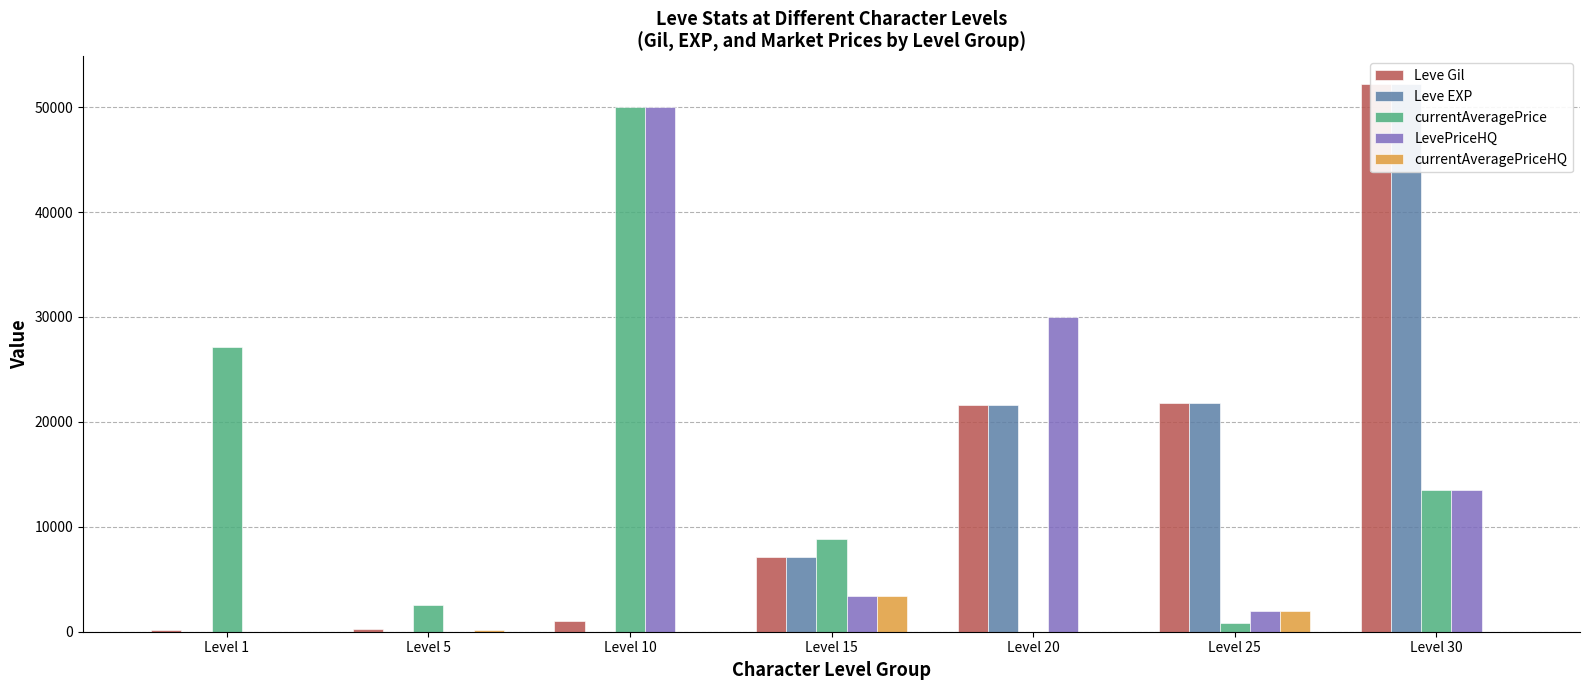

Reading right to left, list all the values displayed in this chart.

Leve Gil: Level 30=52220	Level 25=21830	Level 20=21600	Level 15=7170	Level 10=990	Level 5=220	Level 1=160
Leve EXP: Level 30=52220	Level 25=21830	Level 20=21600	Level 15=7170	Level 10=9	Level 5=5	Level 1=1
currentAveragePrice: Level 30=13526	Level 25=798	Level 20=0	Level 15=8833	Level 10=50000	Level 5=2507	Level 1=27128
LevePriceHQ: Level 30=13526	Level 25=2000	Level 20=30000	Level 15=3433	Level 10=50000	Level 5=0	Level 1=0
currentAveragePriceHQ: Level 30=0	Level 25=2000	Level 20=0	Level 15=3433	Level 10=0	Level 5=200	Level 1=0